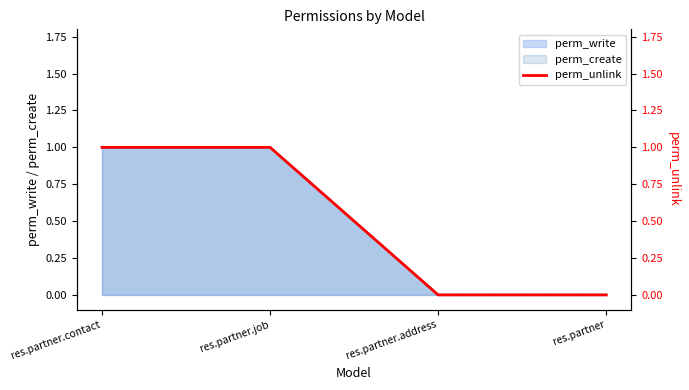

What is the greatest value displayed?

1